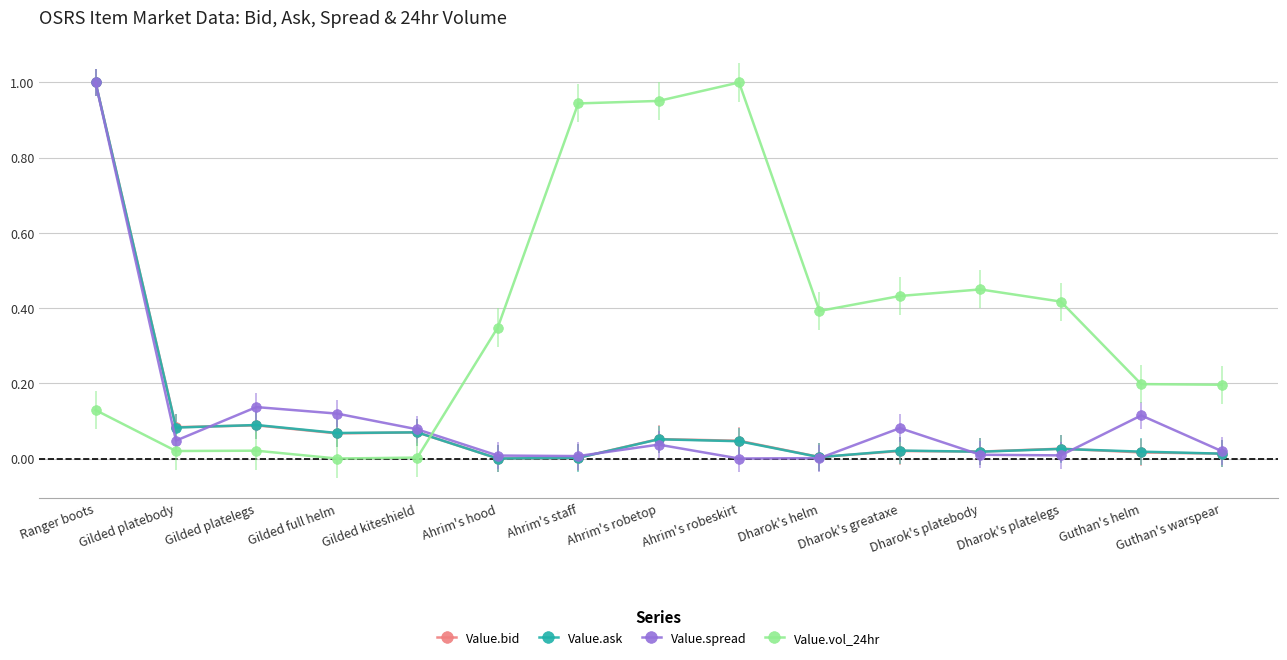

What are all the series names shown in the legend?

Value.bid, Value.ask, Value.spread, Value.vol_24hr